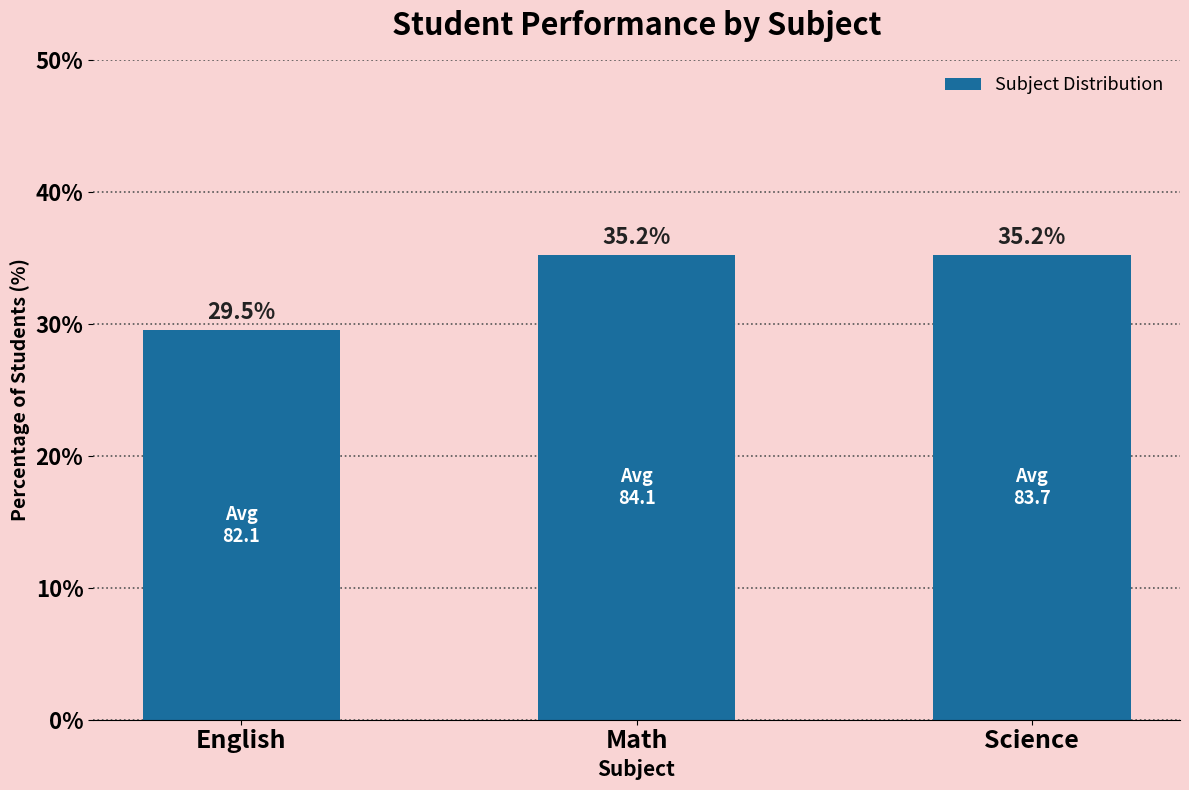

What is the ratio of the value at Math to the value at English?

1.2